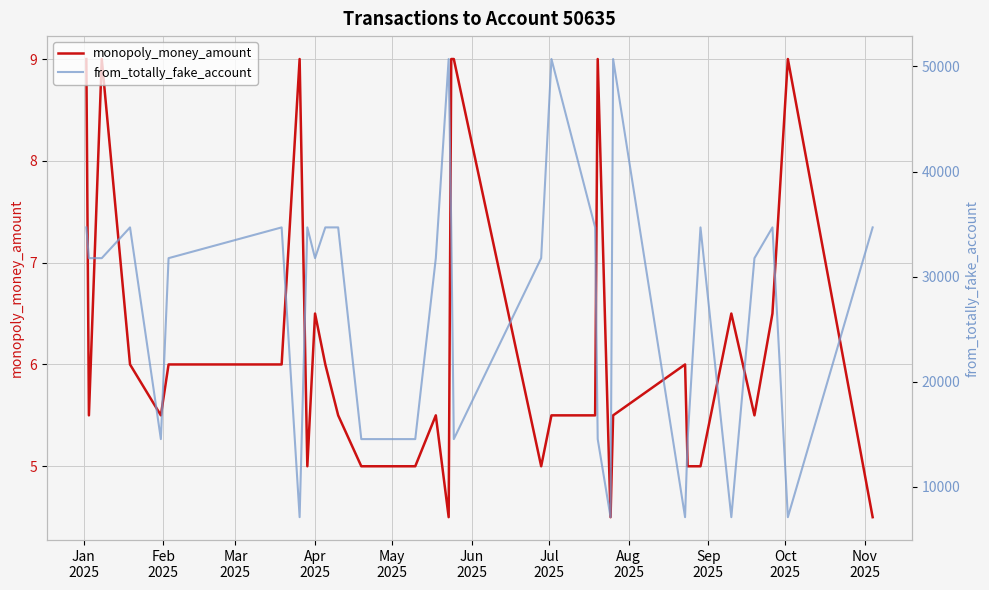

Which series has the largest range (max minus min)?

from_totally_fake_account